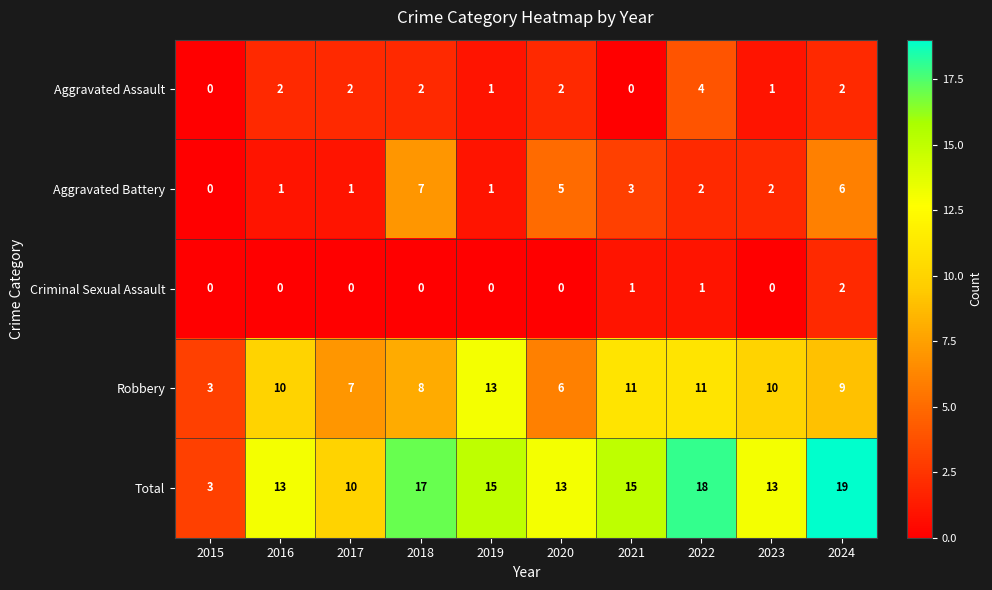

Read the Total value at 2022, to the nearest 5.

20